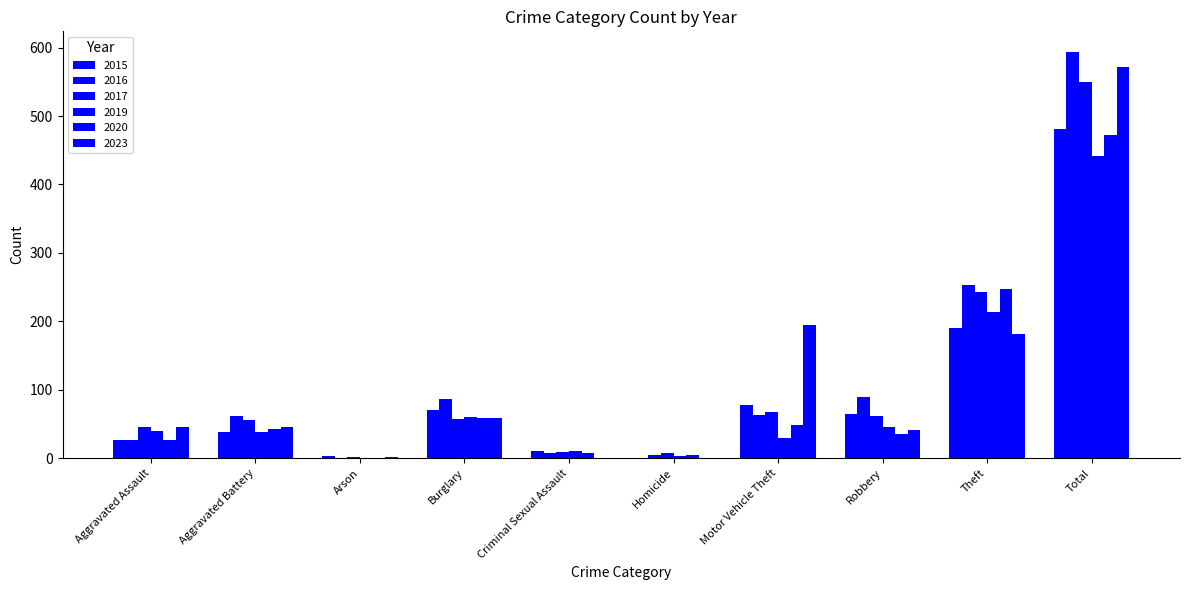

Which series has the largest range (max minus min)?

2016